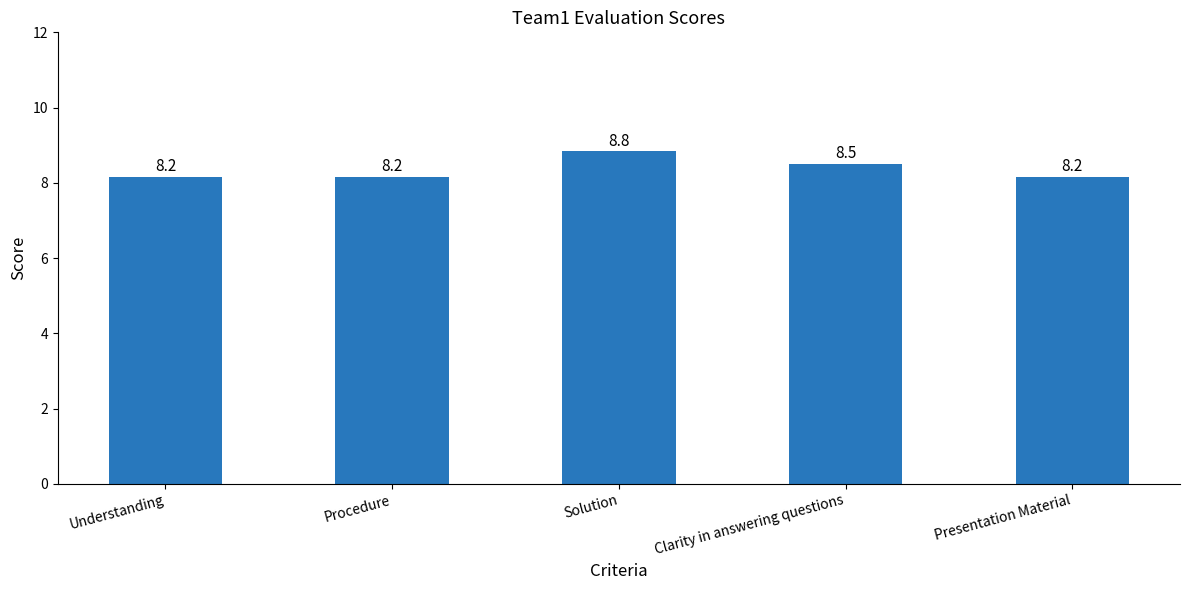

What is the minimum value shown in the chart?

8.2